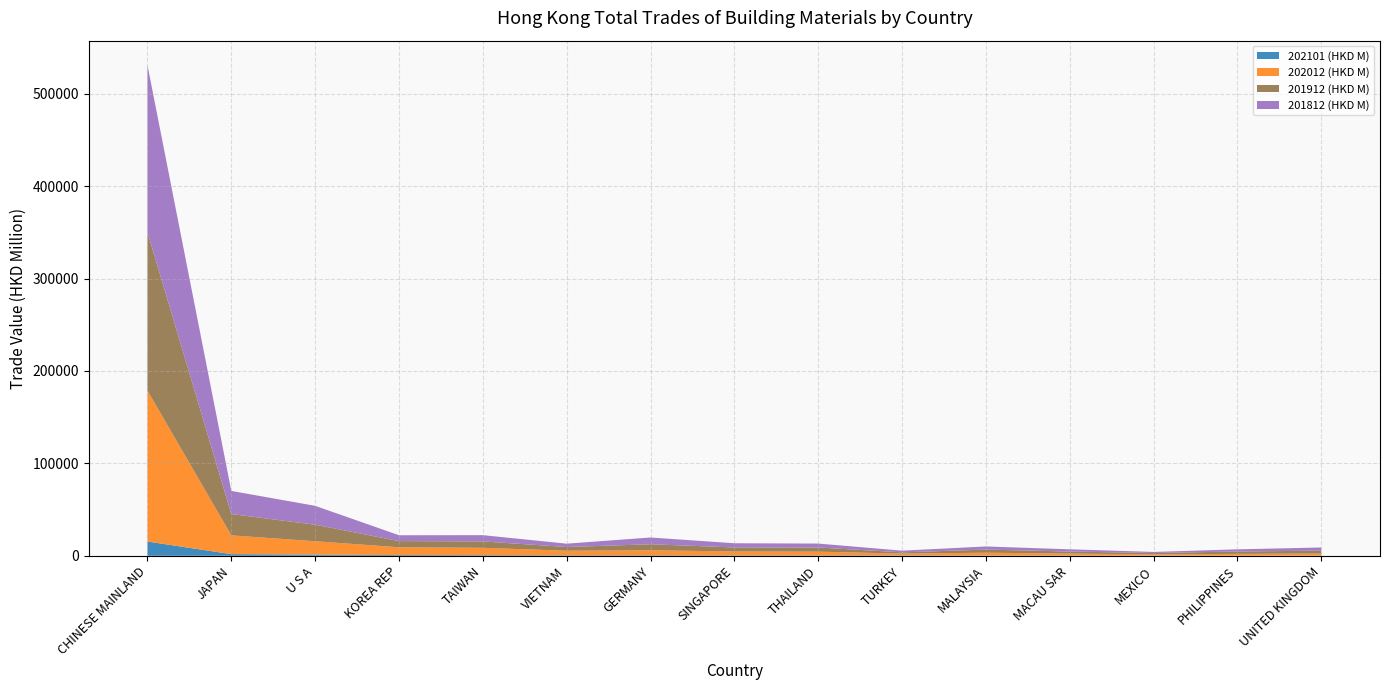

Reading right to left, list all the values displayed in this chart.

201812 (HKD M): 3417.9	2319.9	1188.0	2385.7	3385.9	1802.0	4264.9	4542.1	7298.2	3625.5	6753.6	6325.3	20419.6	25031.9	180831.2
201912 (HKD M): 3164.0	2571.5	1431.1	2235.3	3373.9	1374.0	4493.1	4350.2	6447.0	4024.6	6926.0	6680.7	17897.6	23038.9	171389.9
202012 (HKD M): 2224.5	1912.5	1387.3	2161.6	3066.6	1958.6	4044.3	4233.3	5535.3	4945.9	7961.6	8450.0	14425.3	20321.3	163217.3
202101 (HKD M): 181.9	184.7	185.7	226.3	283.5	412.0	433.2	445.6	520.5	534.9	684.5	787.7	1324.1	1803.5	15444.0